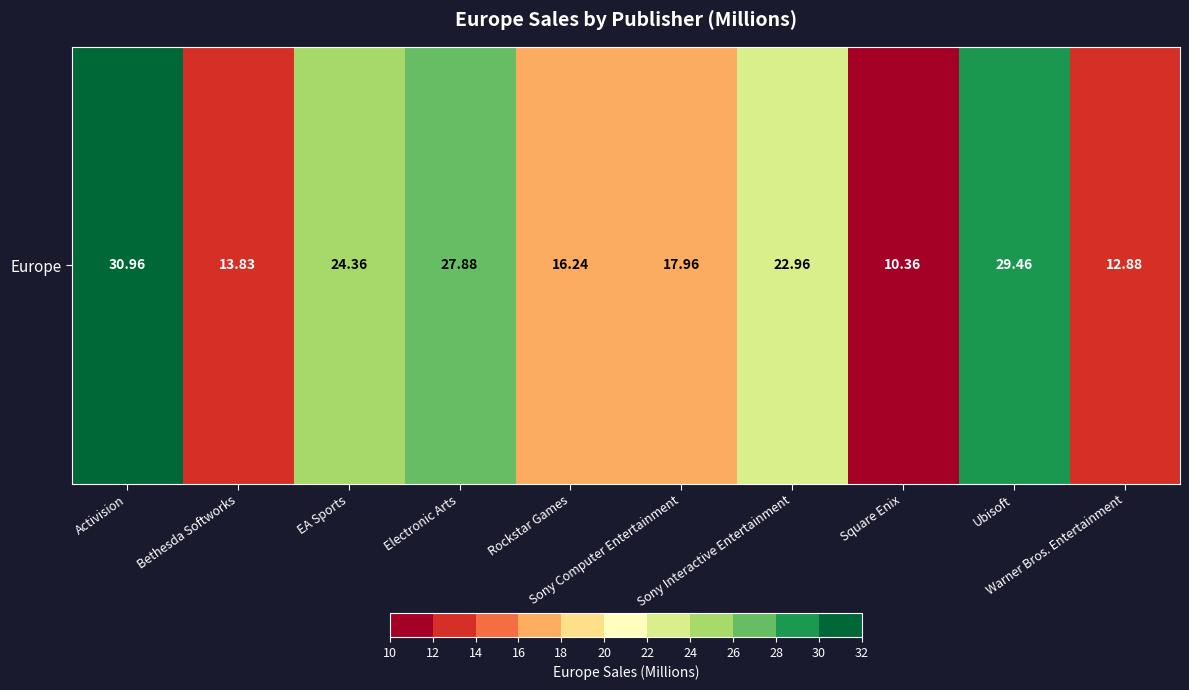

Reading right to left, transcribe all the data shown in this chart.

12.9	29.5	10.4	23.0	18.0	16.2	27.9	24.4	13.8	31.0